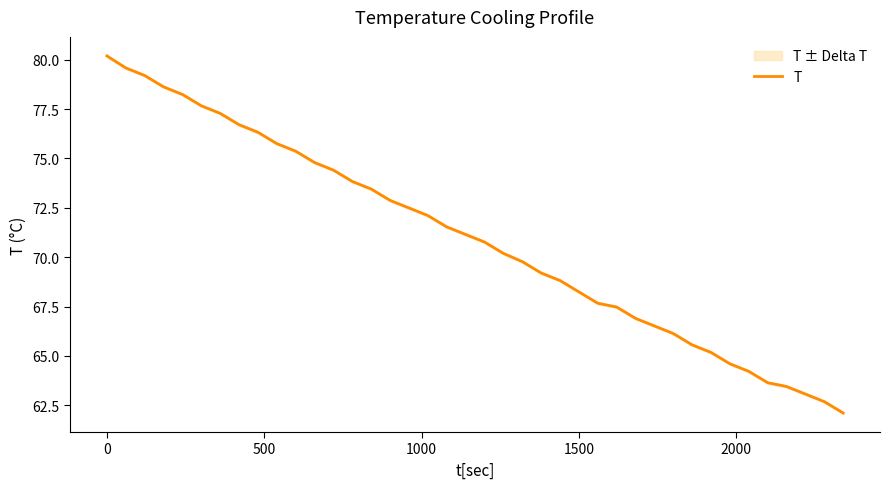

What is the difference between the maximum and minimum values?

18.1